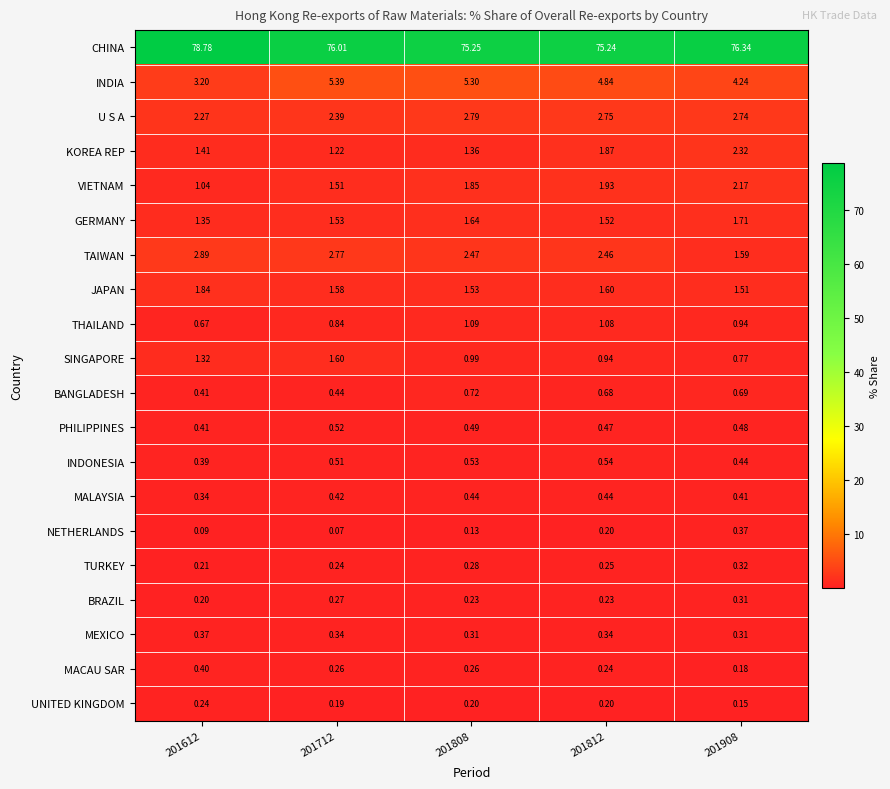

Rank the series at 201808 from highest to lowest value.

CHINA, INDIA, U S A, TAIWAN, VIETNAM, GERMANY, JAPAN, KOREA REP, THAILAND, SINGAPORE, BANGLADESH, INDONESIA, PHILIPPINES, MALAYSIA, MEXICO, TURKEY, MACAU SAR, BRAZIL, UNITED KINGDOM, NETHERLANDS